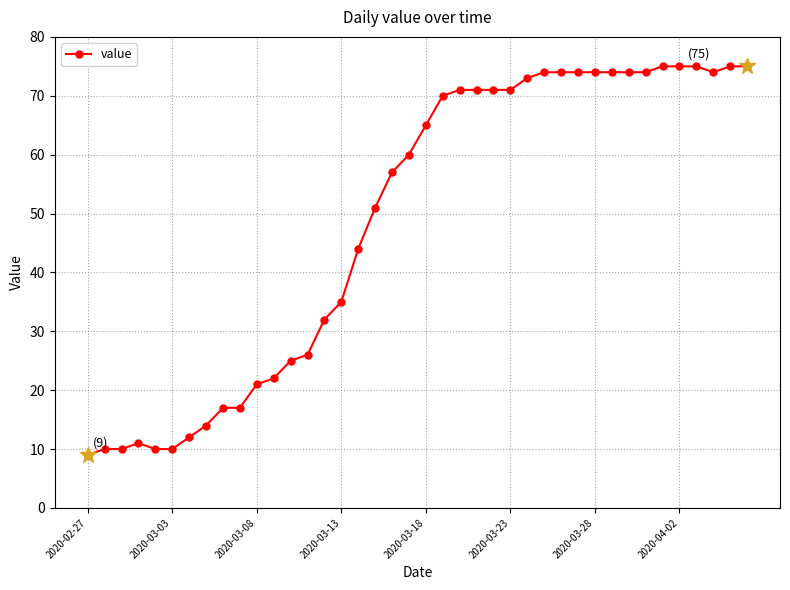

What is the maximum value shown in the chart?

75